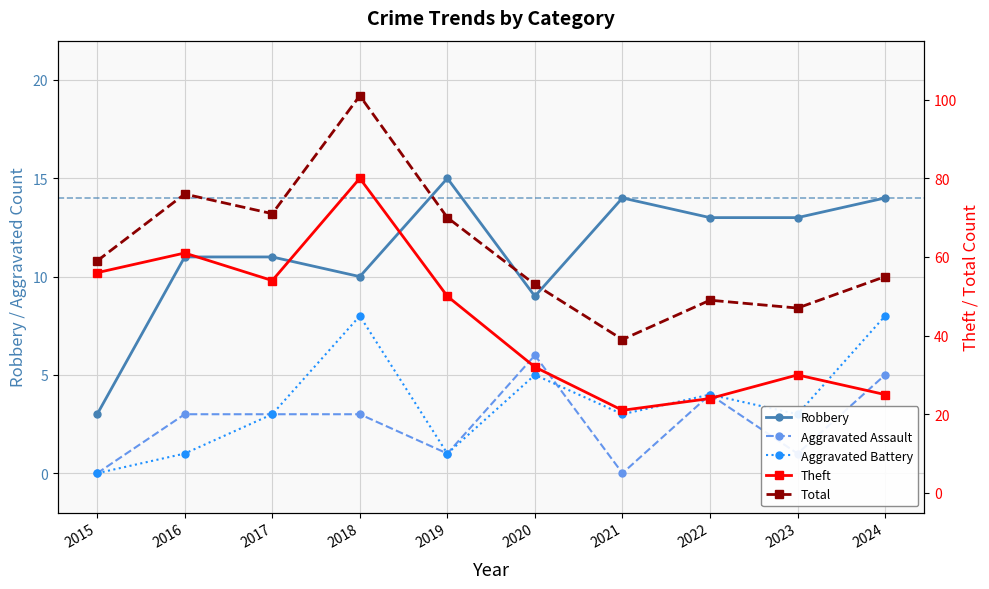

Is it true that Aggravated Assault equals 3 at 2017?

True